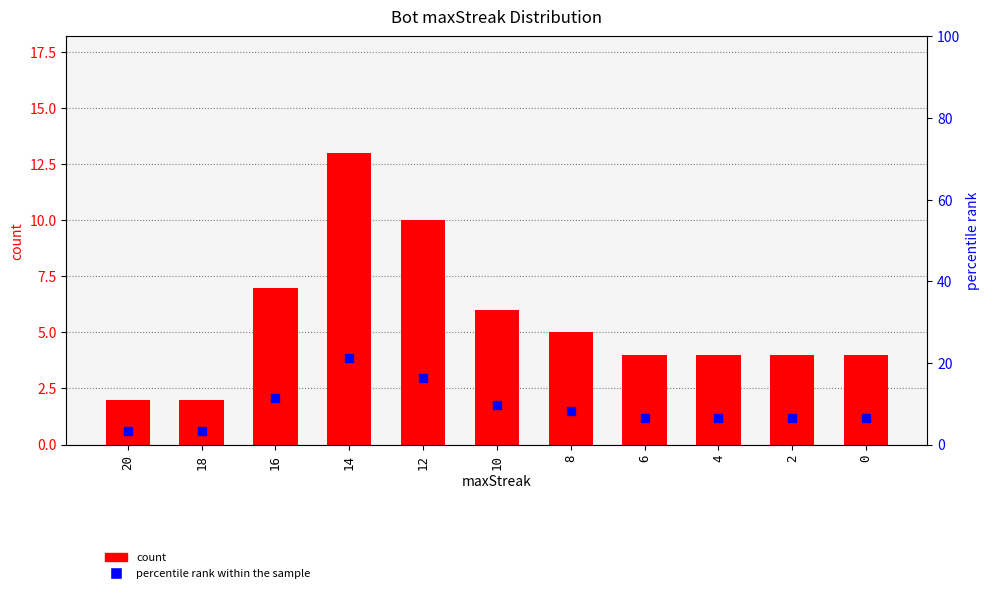

Which series reaches the maximum Y coordinate?

percentile rank within the sample